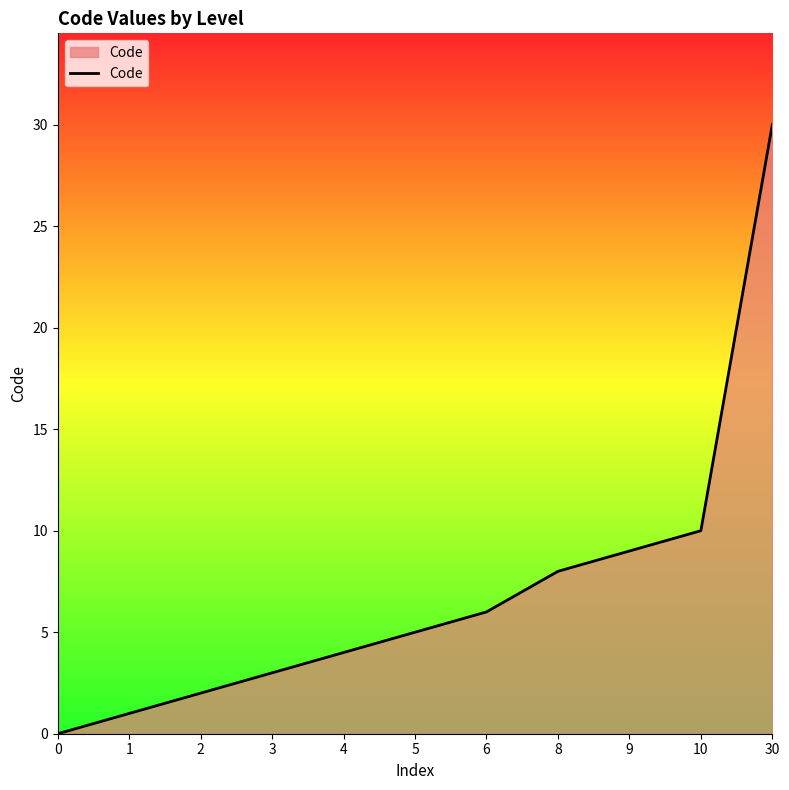

Reading left to right, extract all data points from this chart.

0	1	2	3	4	5	6	8	9	10	30